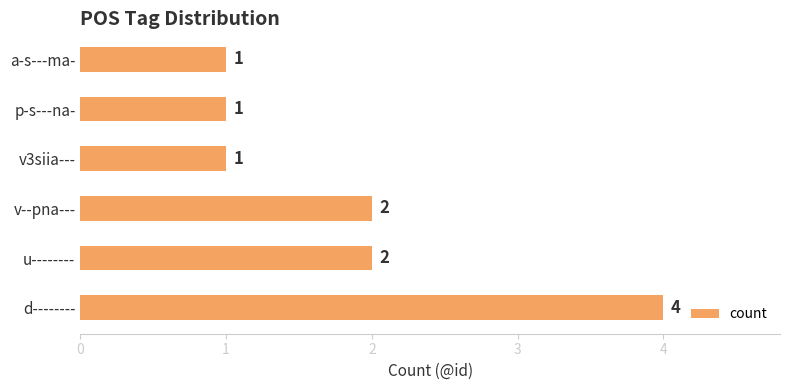

Are the bars grouped side by side (vs. stacked)?

No